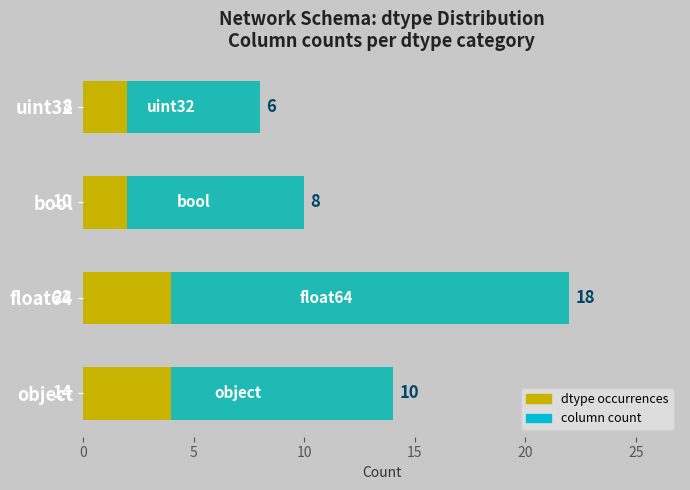

Reading right to left, extract all data points from this chart.

object/dtype count: 8	10	22	14
column count: 6	8	18	10